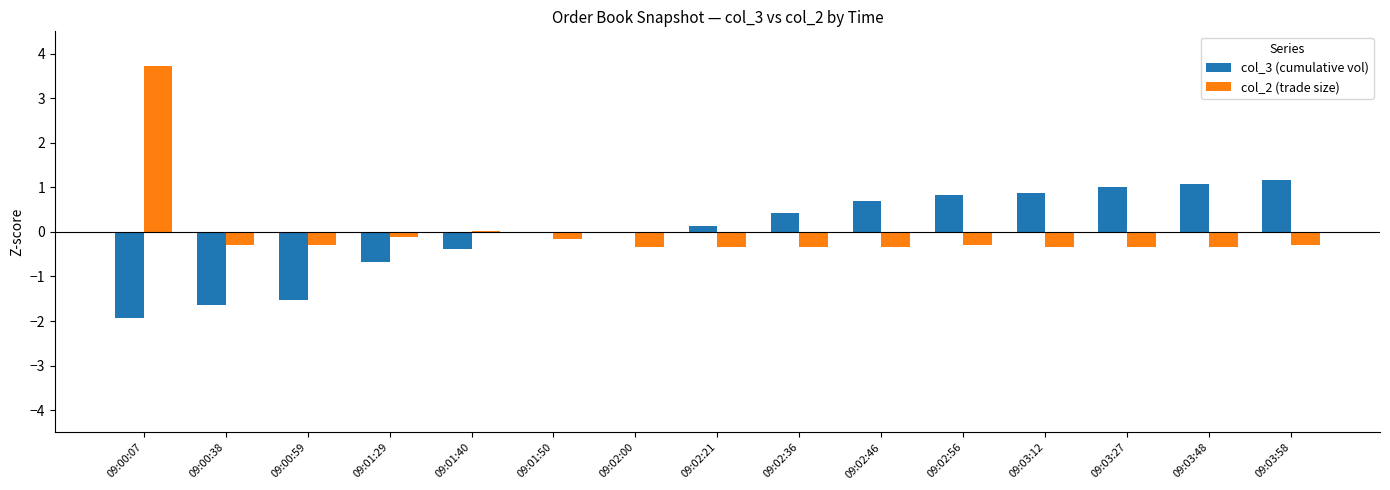

What are all the series names shown in the legend?

col_3 (cumulative vol), col_2 (trade size)